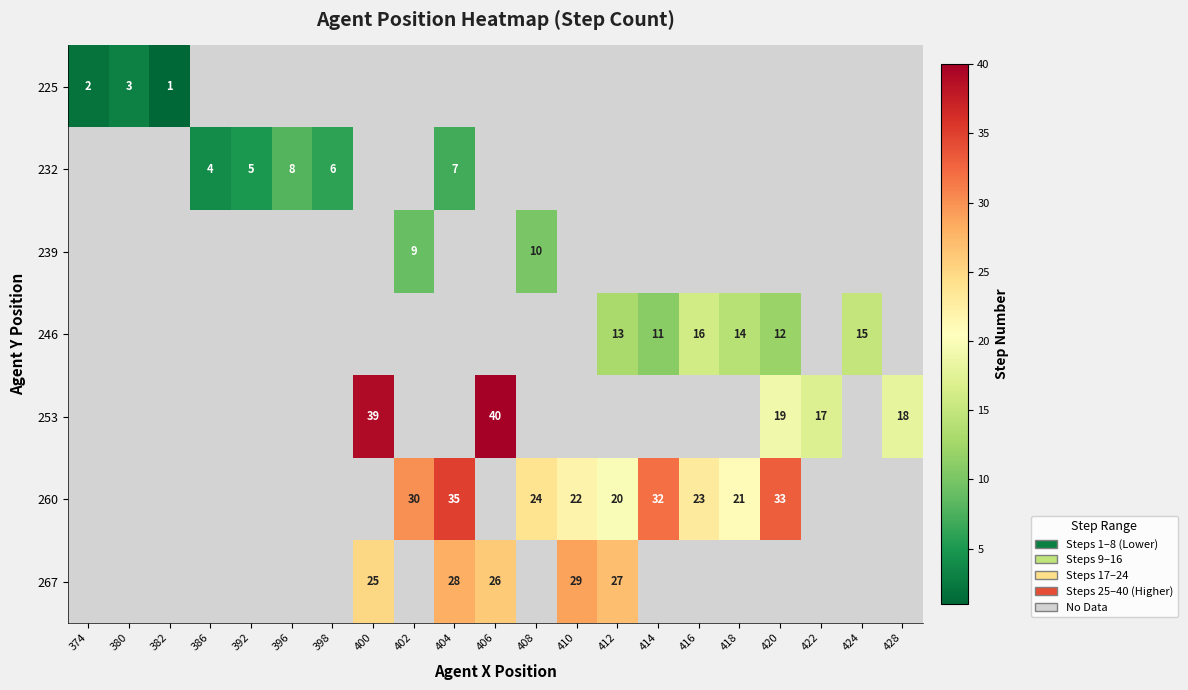

Is the value of row_5 at 424 greater than the value of row_4 at 418?

No